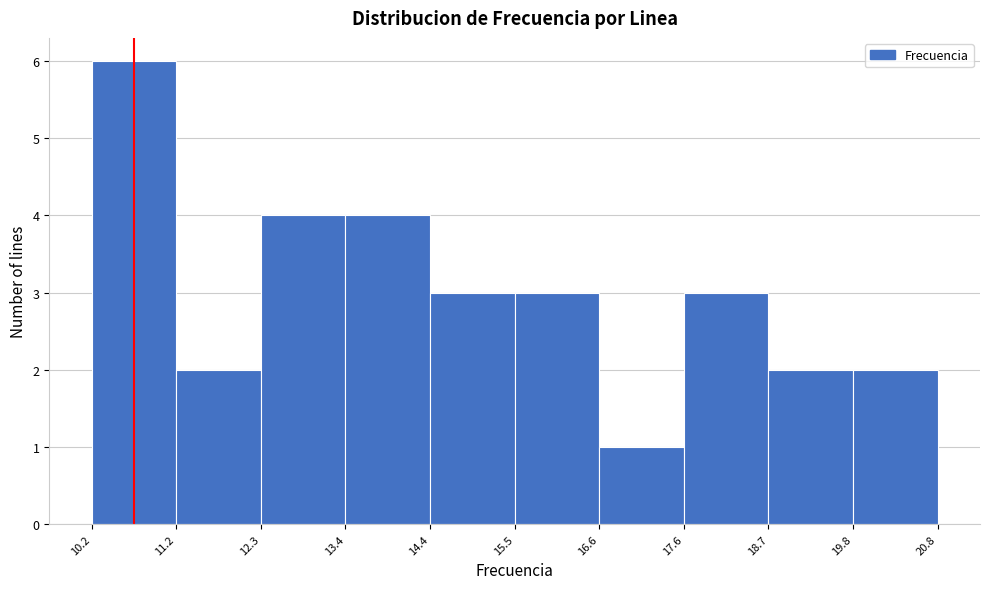

Reading left to right, transcribe this chart: for each bar, give the range it covers on the x-axis and its height. The values are not printed on the chart, so give them approximately, as read against the axis.

10.2 to 11.2: 6
11.2 to 12.3: 2
12.3 to 13.4: 4
13.4 to 14.4: 4
14.4 to 15.5: 3
15.5 to 16.6: 3
16.6 to 17.6: 1
17.6 to 18.7: 3
18.7 to 19.8: 2
19.8 to 20.8: 2